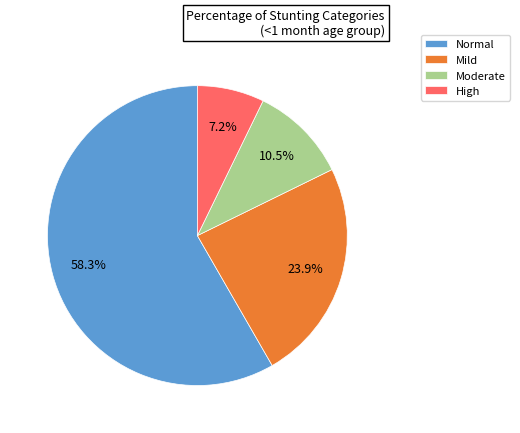

What portion of the pie excludes Moderate?

89.5%